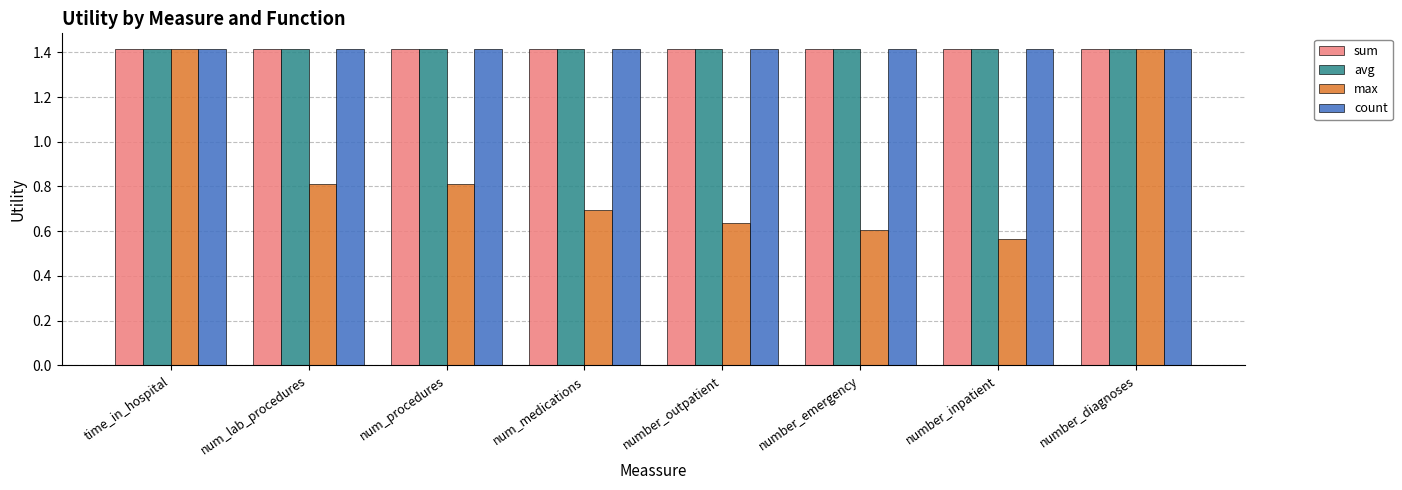

What is the value of the avg bar at the 6th from the left?

1.4